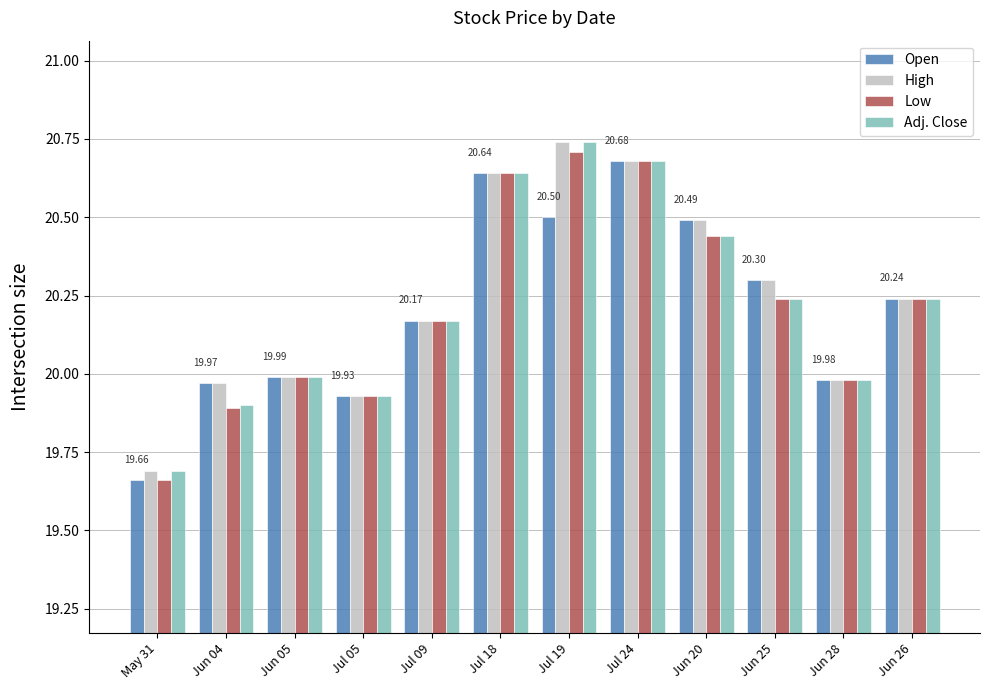

What is the total value across all series at Jul 24?

82.7